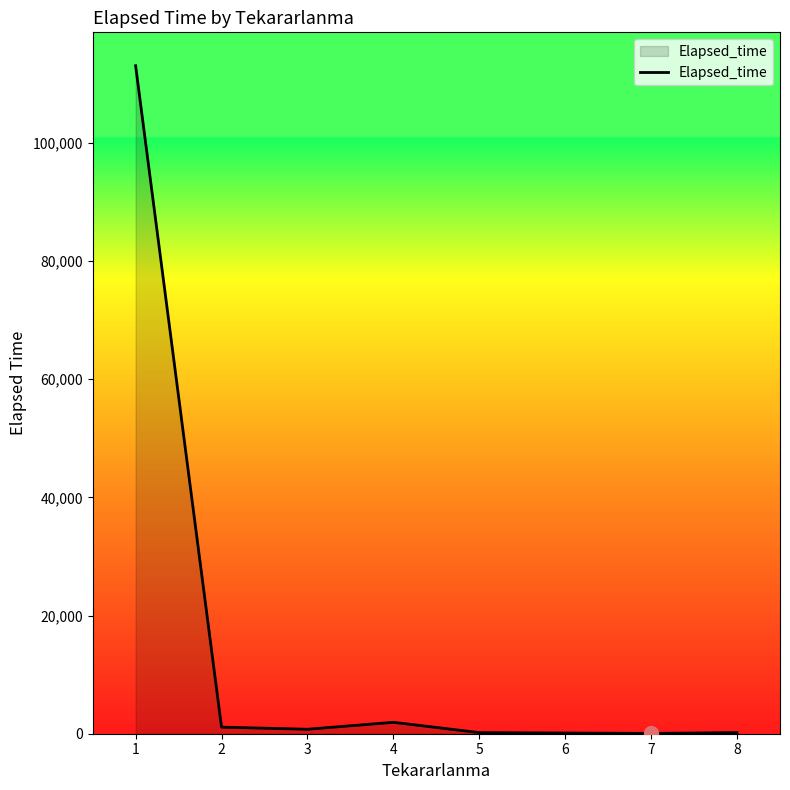

What is the maximum value shown in the chart?

113062